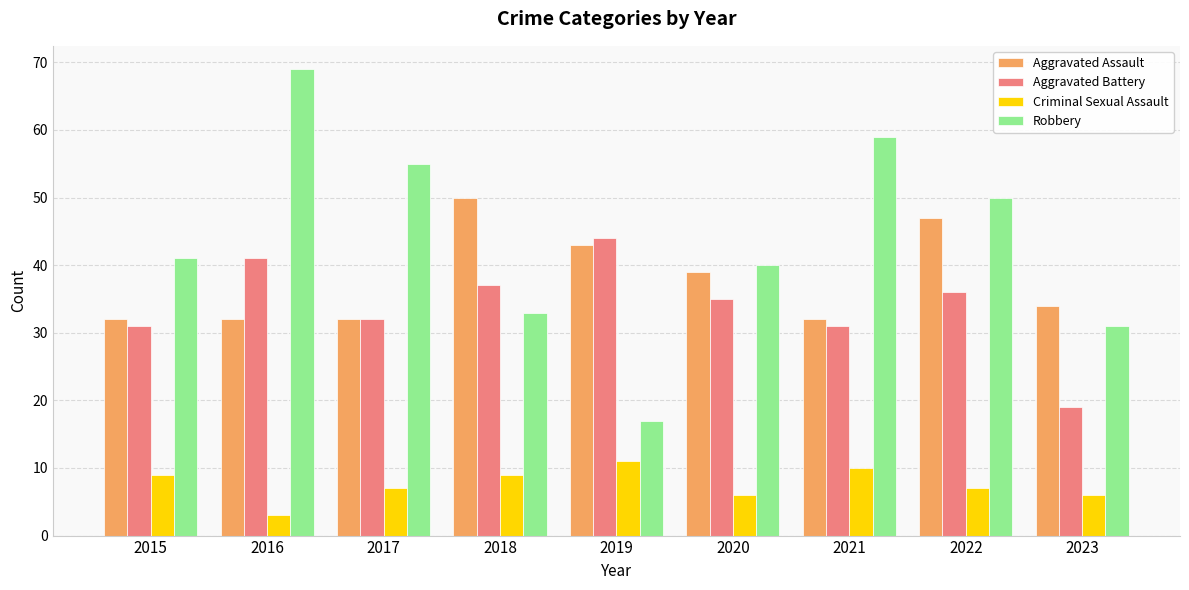

What is the maximum value shown in the chart?

69